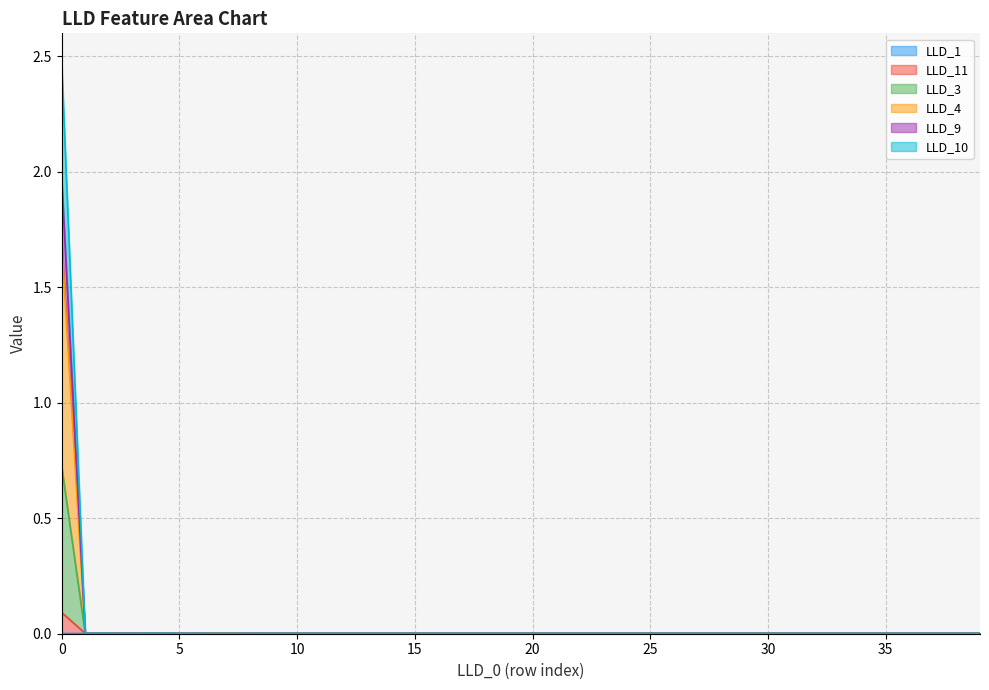

True or false: LLD_1 and LLD_3 cross at least once.

False